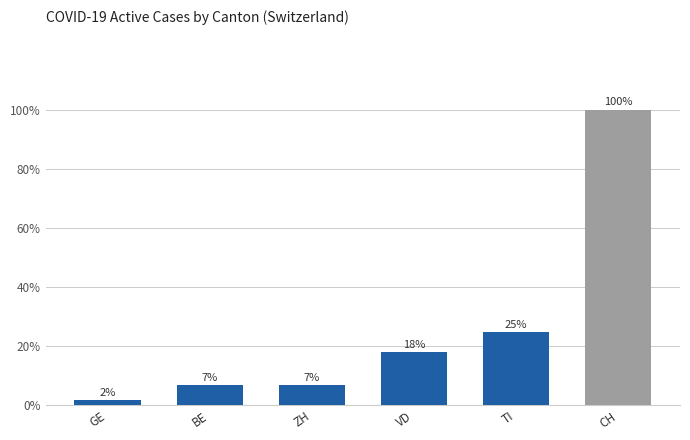

How many bars are there in total?

6